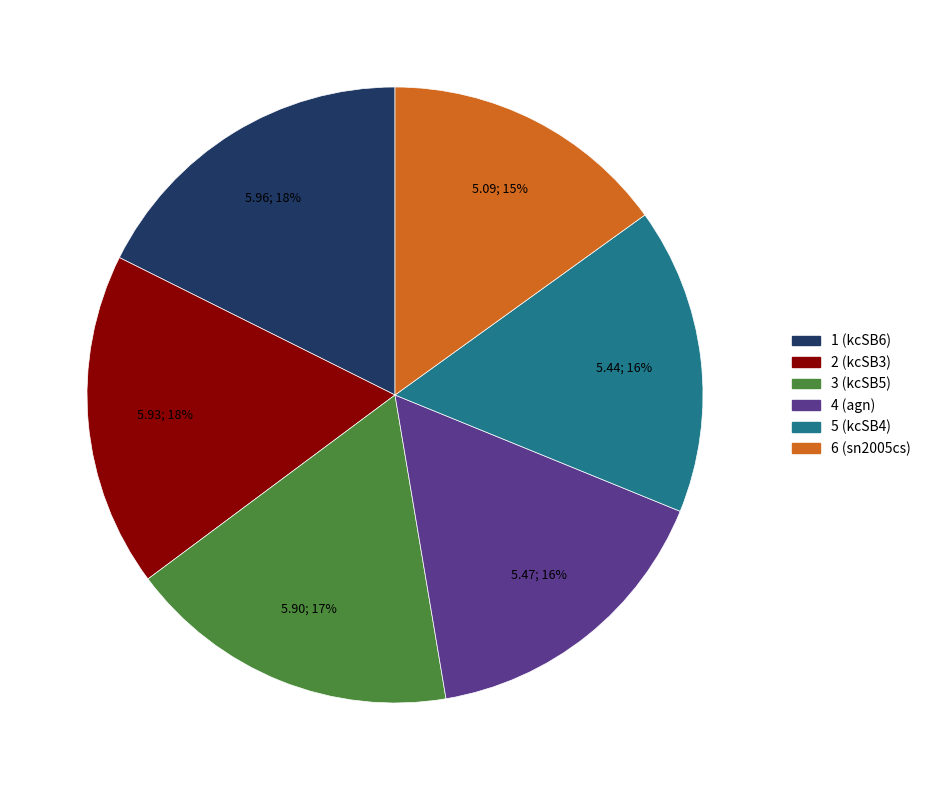

To the nearest percent, what is the average slice percentage?

17%